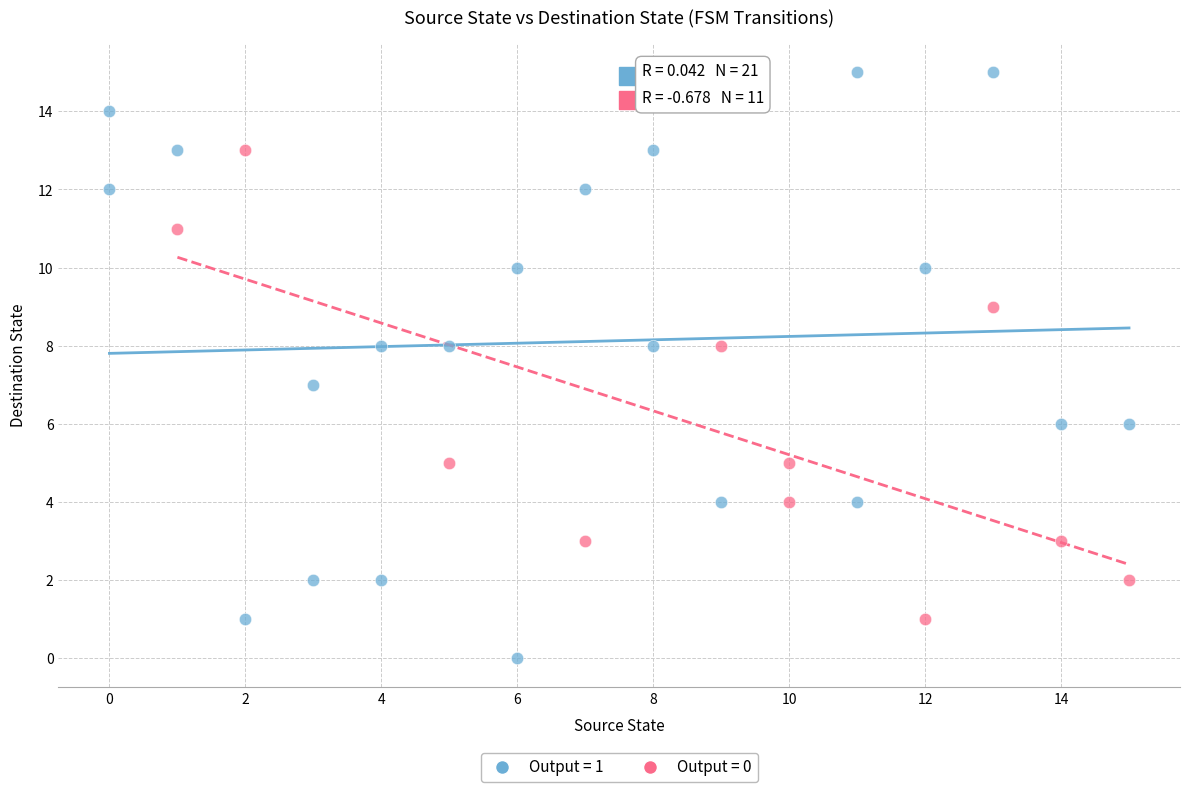

What are all the series names shown in the legend?

Output = 1, Output = 0